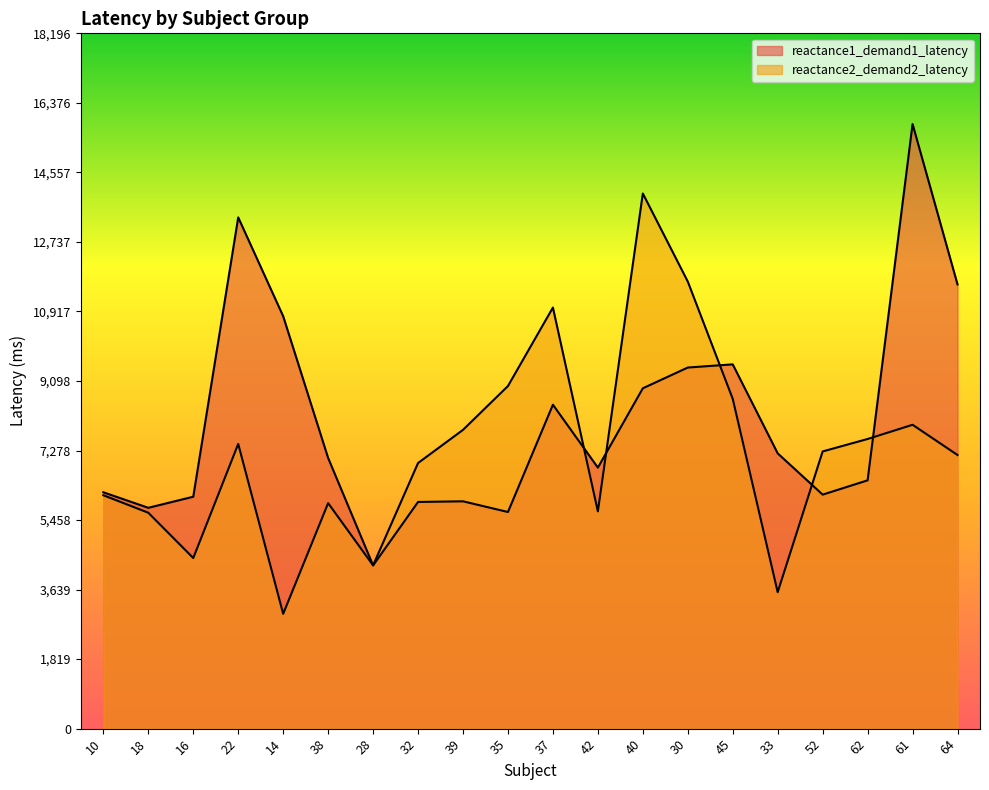

Reading left to right, what are all the values shown in this chart?

reactance1_demand1_latency: 6185	5779	6069	13379	10793	7083	4271	5932	5949	5669	8477	6831	8907	9450	9533	7204	6124	6498	15823	11625
reactance2_demand2_latency: 6108	5650	4465	7451	3004	5901	4273	6951	7819	8966	11020	5685	14005	11700	8630	3571	7254	7580	7952	7161